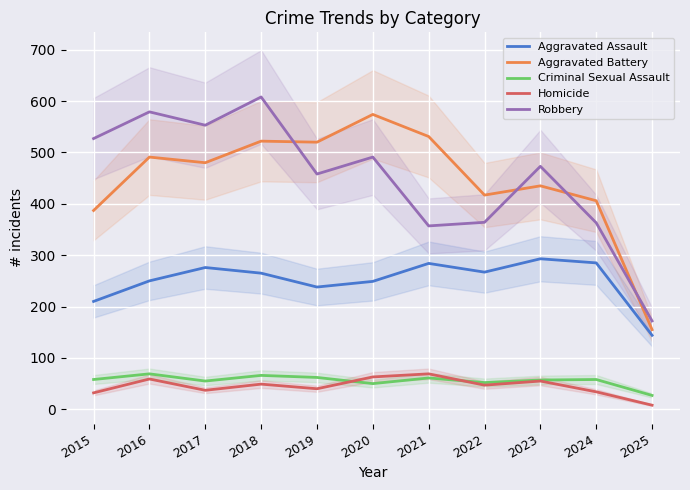

What is the sum of the Aggravated Assault values at 2021 and 2018?

549